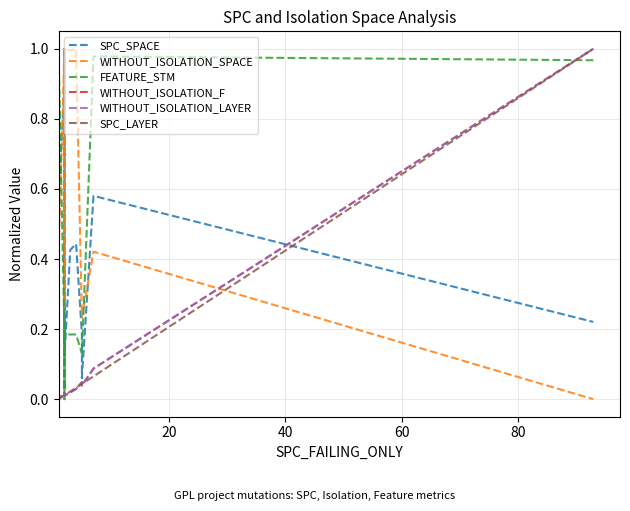

The FEATURE_STM series shows 1.0 at 40. True or false?

True